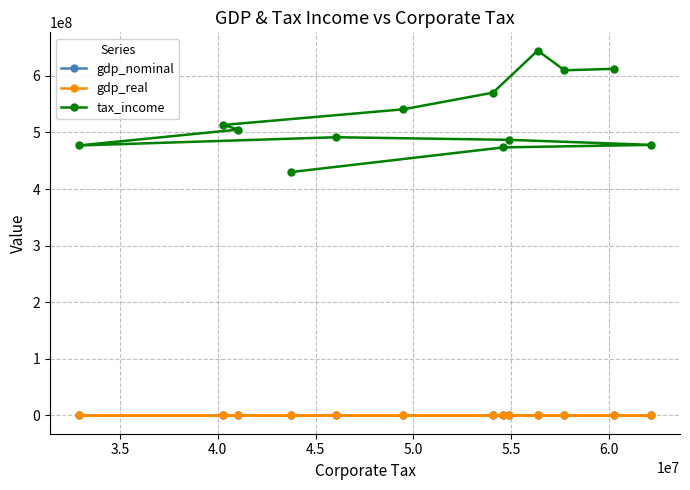

True or false: gdp_real and tax_income intersect in this chart.

False